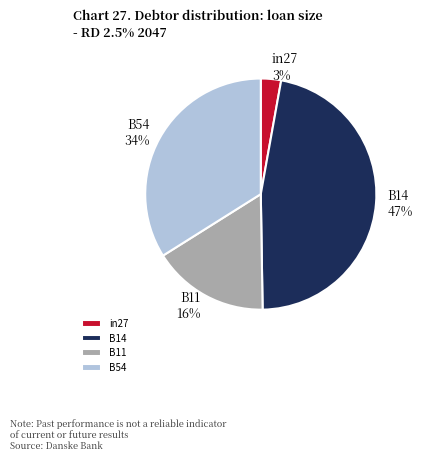

What is the largest slice in the pie chart?

B14